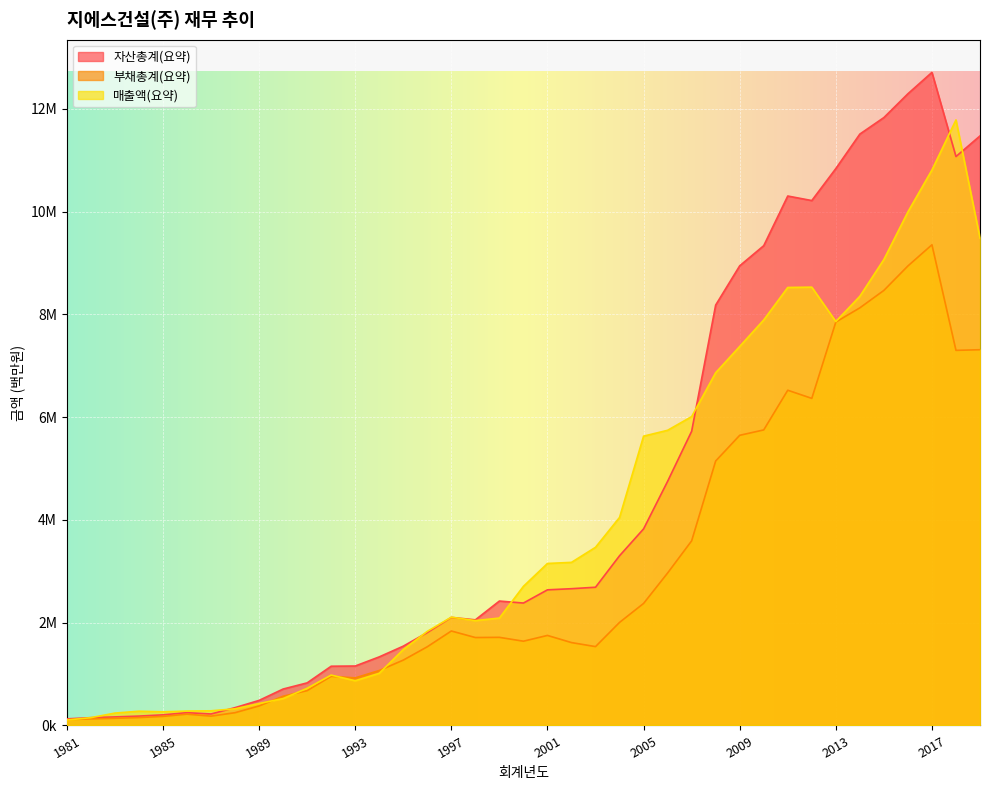

List the labels in order of 매출액(요약) value, largest first.

2018, 2017, 2016, 2019, 2015, 2012, 2011, 2014, 2010, 2013, 2009, 2008, 2007, 2006, 2005, 2004, 2003, 2002, 2001, 2000, 1997, 1999, 1998, 1996, 1995, 1994, 1992, 1993, 1991, 1990, 1989, 1988, 1987, 1986, 1984, 1985, 1983, 1982, 1981